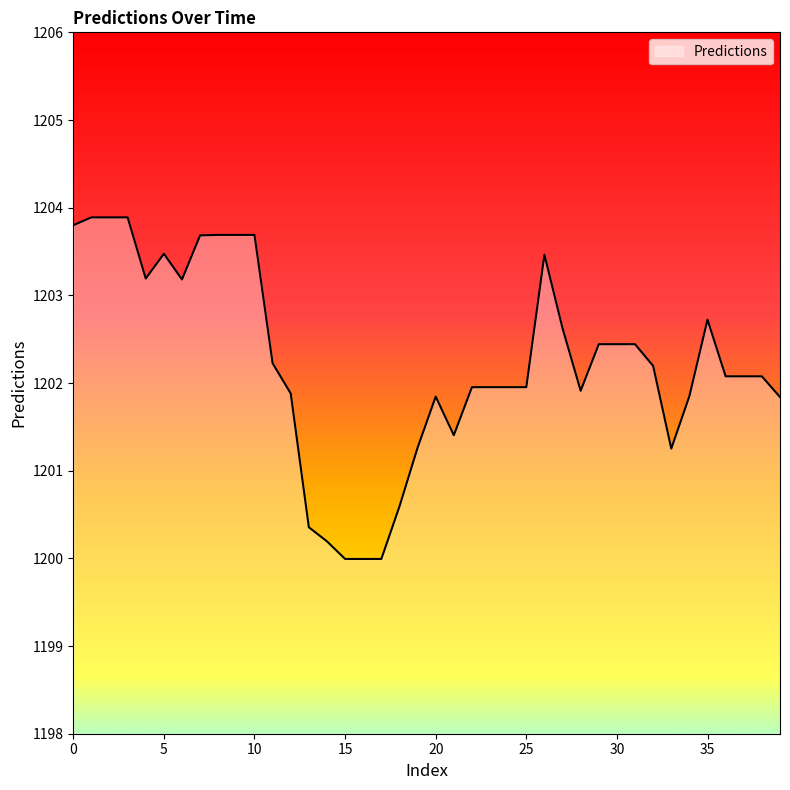

What is the minimum value shown in the chart?

1200.0